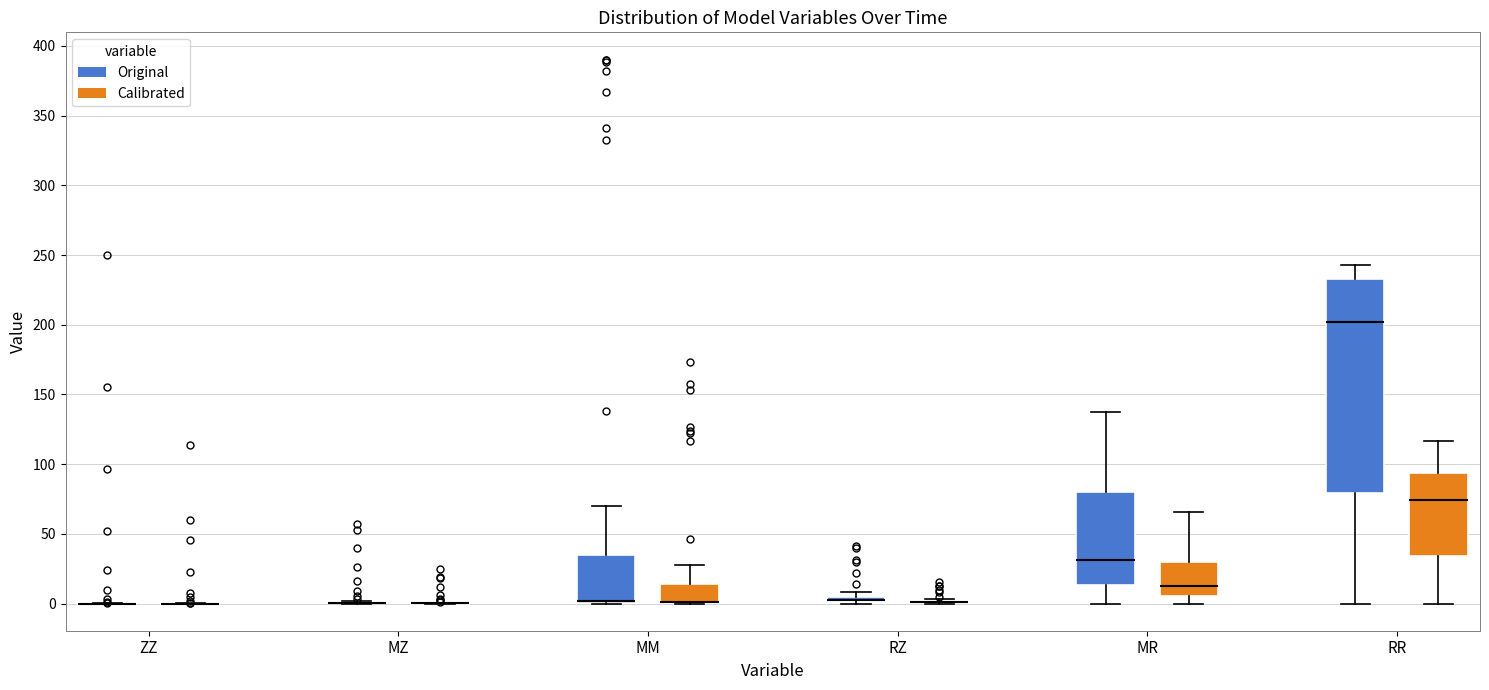

Comparing the boxes themselves (not the whiskers), which one is the tallest?

RR (Original)